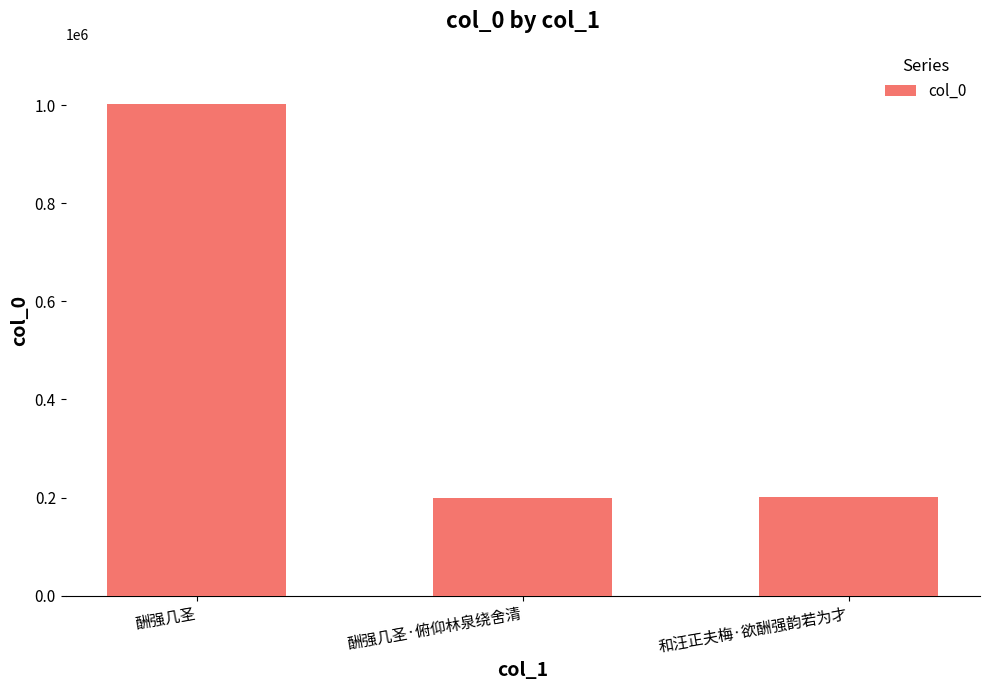

What is the value of the 3rd bar from the left?

201019